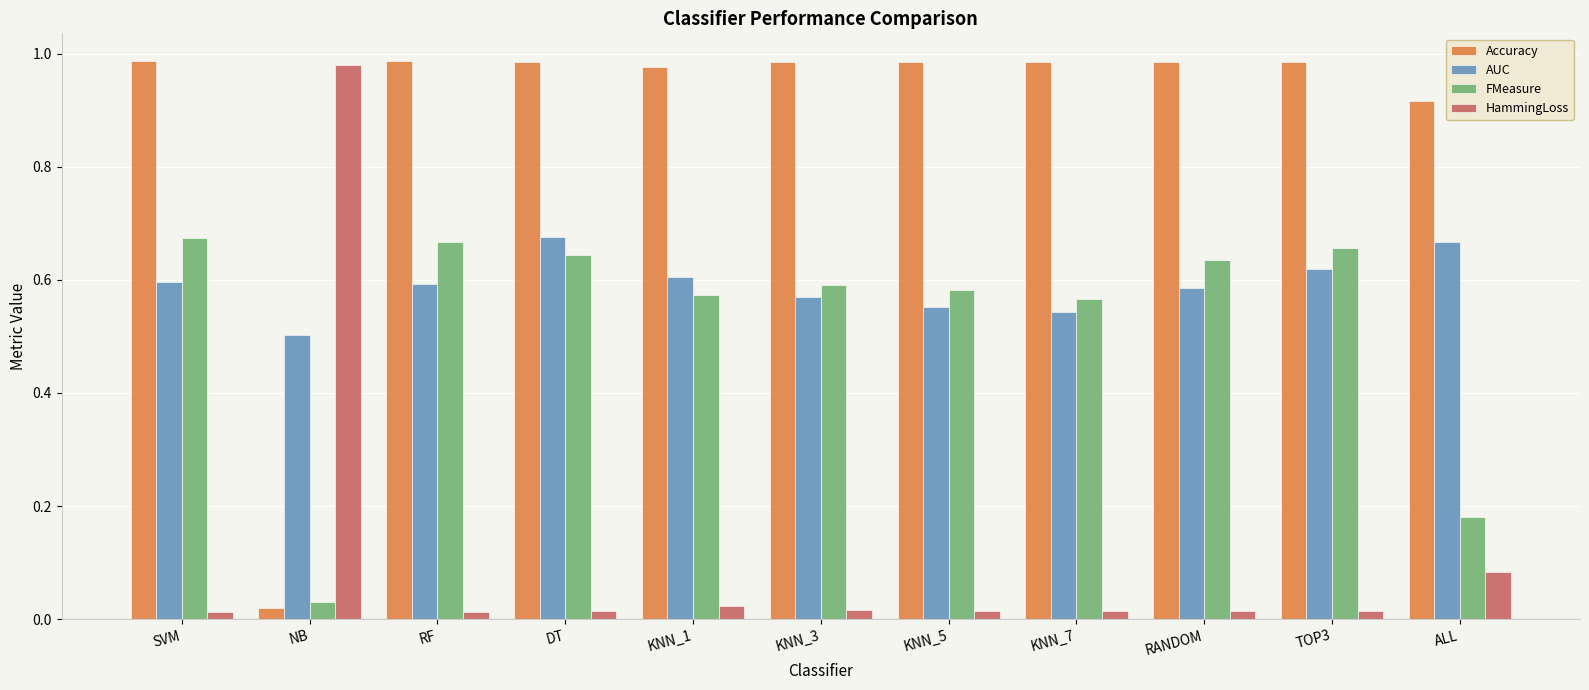

At which category is the sum across all series the highest?

DT